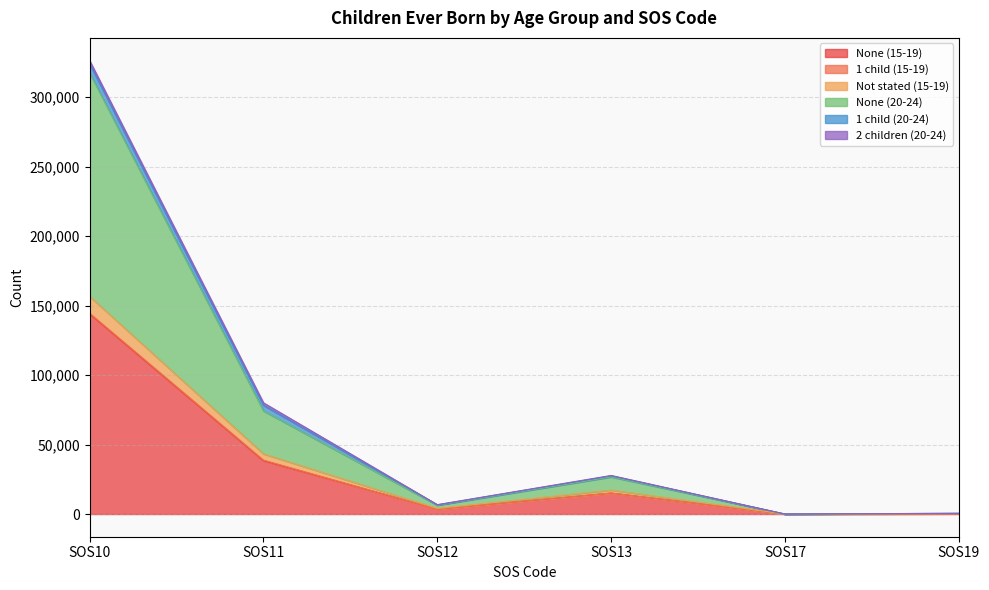

At which label does None (15-19) reach its peak?

SOS10